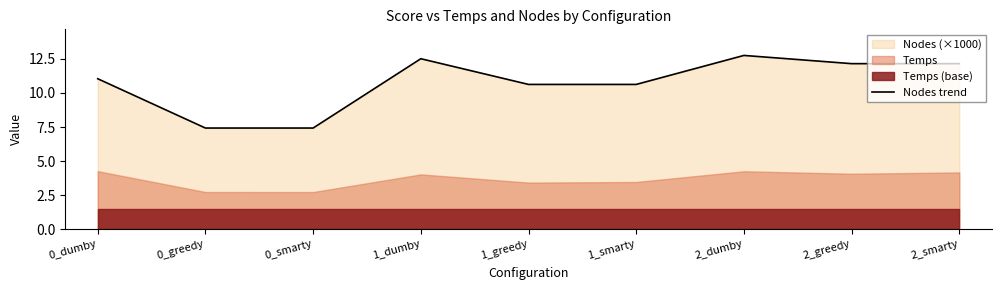

What is the difference between the second highest and minimum values?

5.1